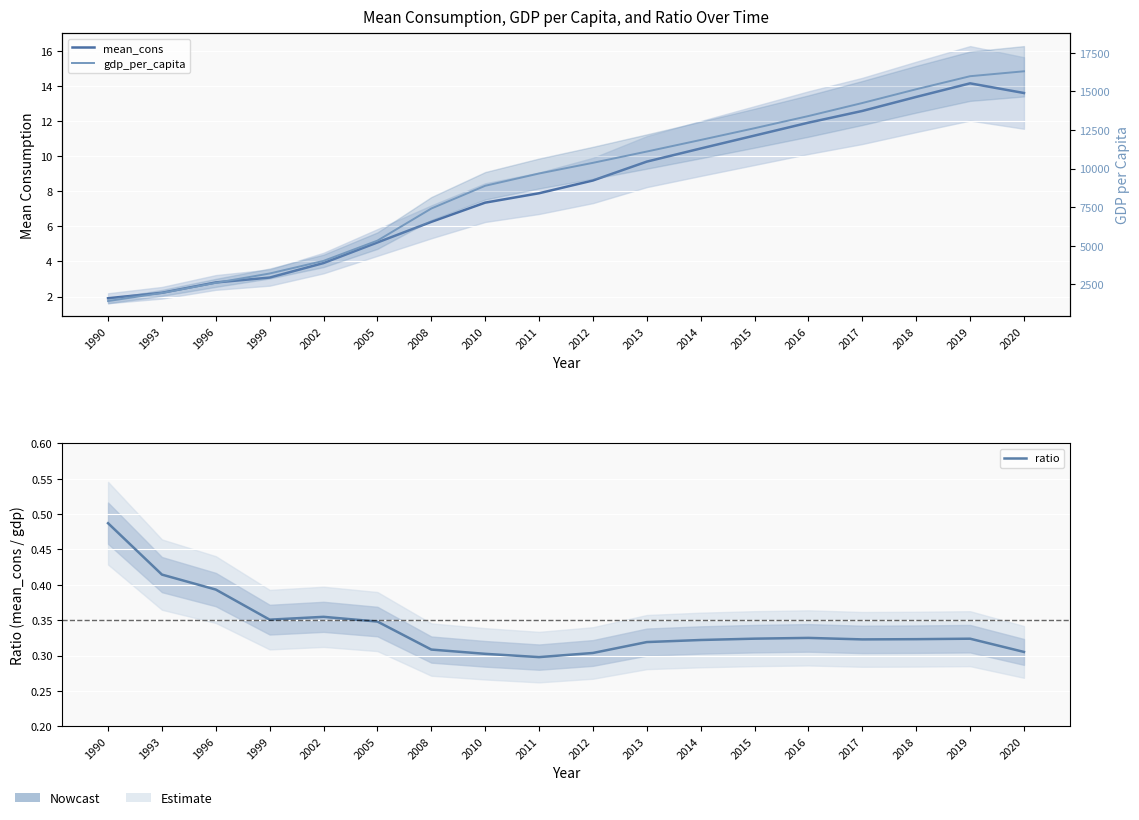

At which category does ratio reach its first local peak?

2002